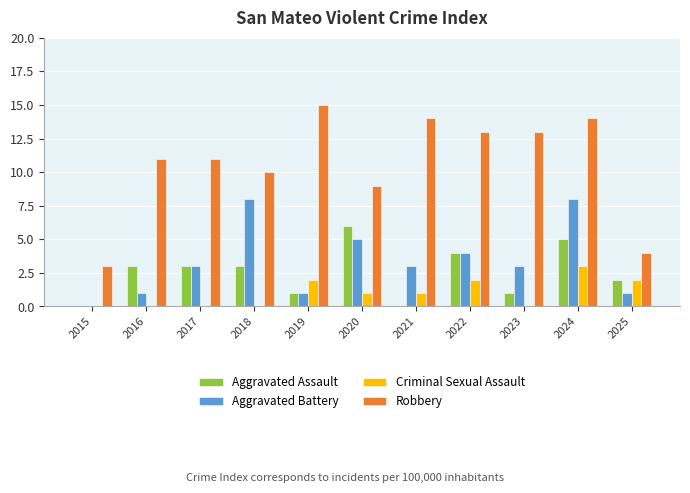

What is the spread (max minus min) of values at 2016?

11